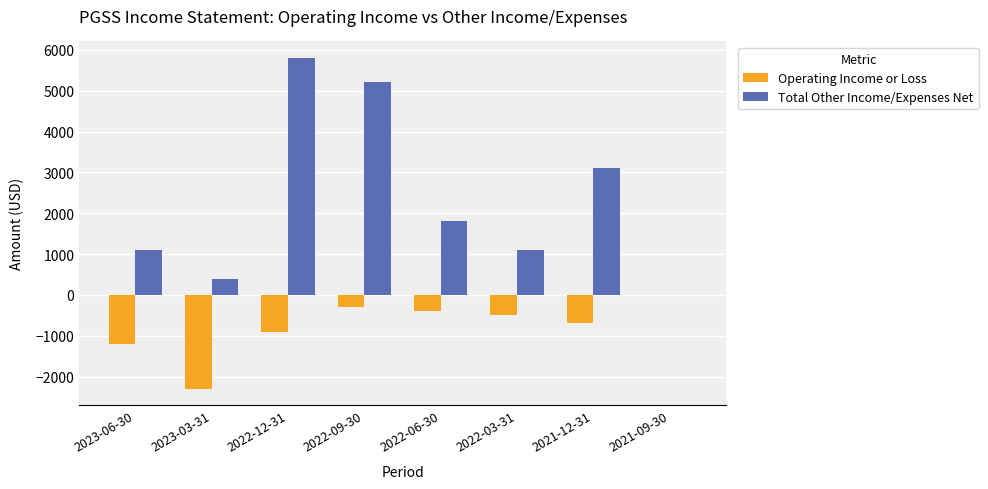

How many values in Total Other Income/Expenses Net are above zero?

7